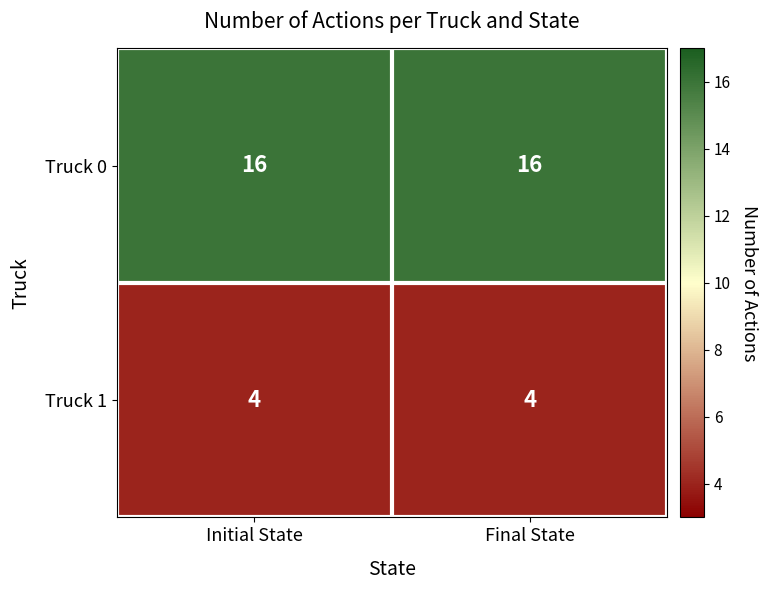

Is it true that Truck 0 equals 21 at Initial State?

False